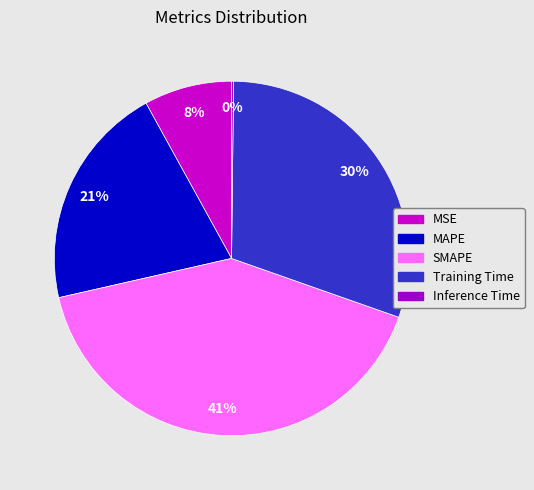

What is the largest slice in the pie chart?

SMAPE